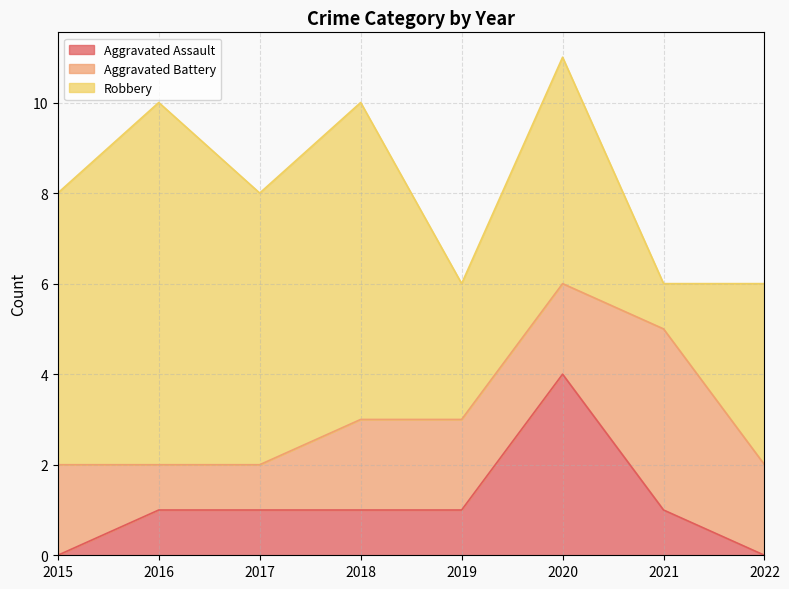

Does the chart have visible grid lines?

Yes